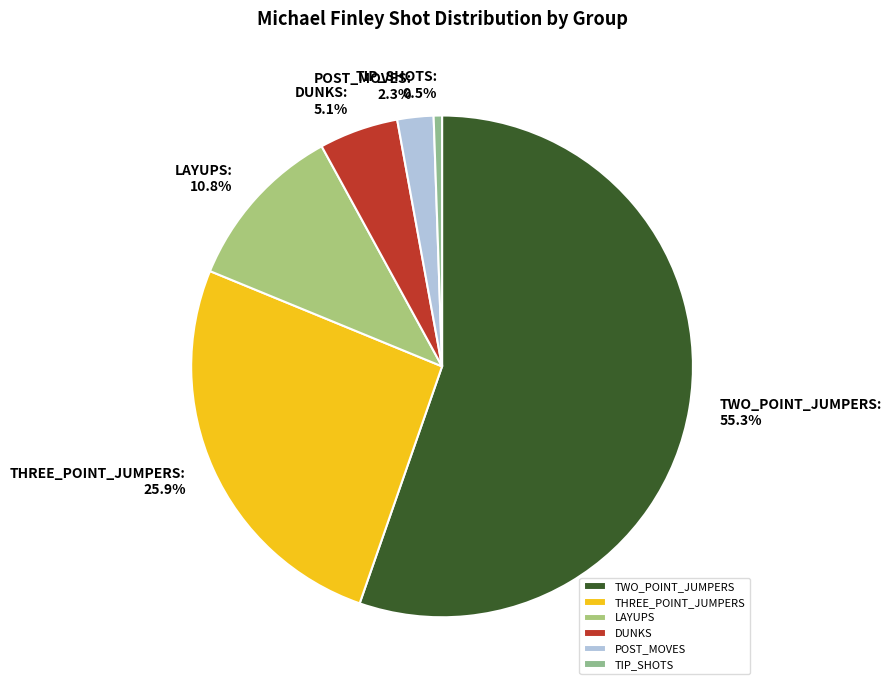

Combined, do LAYUPS and THREE_POINT_JUMPERS account for over 50%?

No